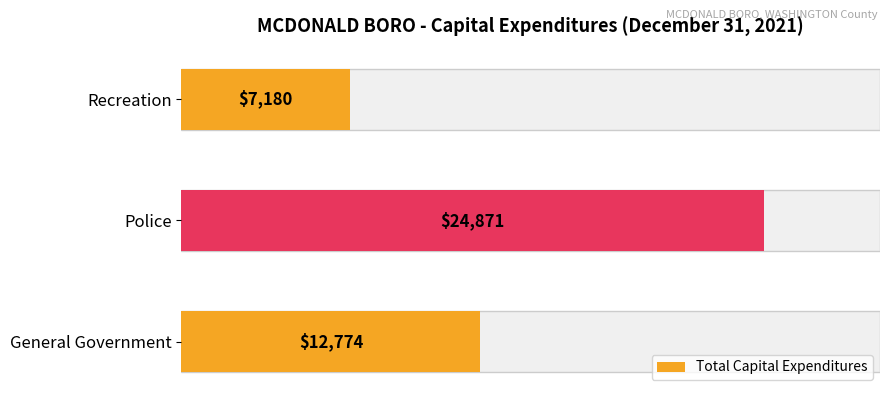

Are the bars horizontal?

Yes